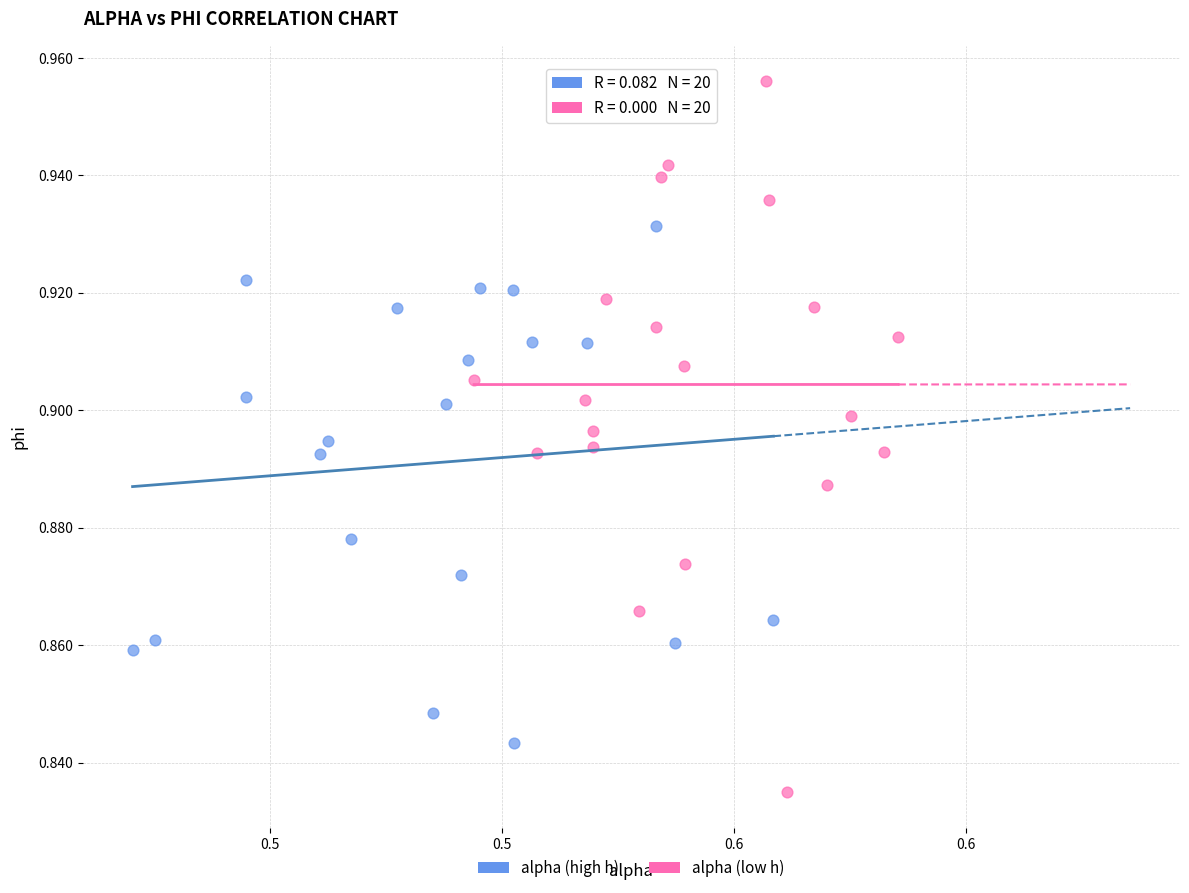

Which series contains the lowest Y value?

alpha (low h)